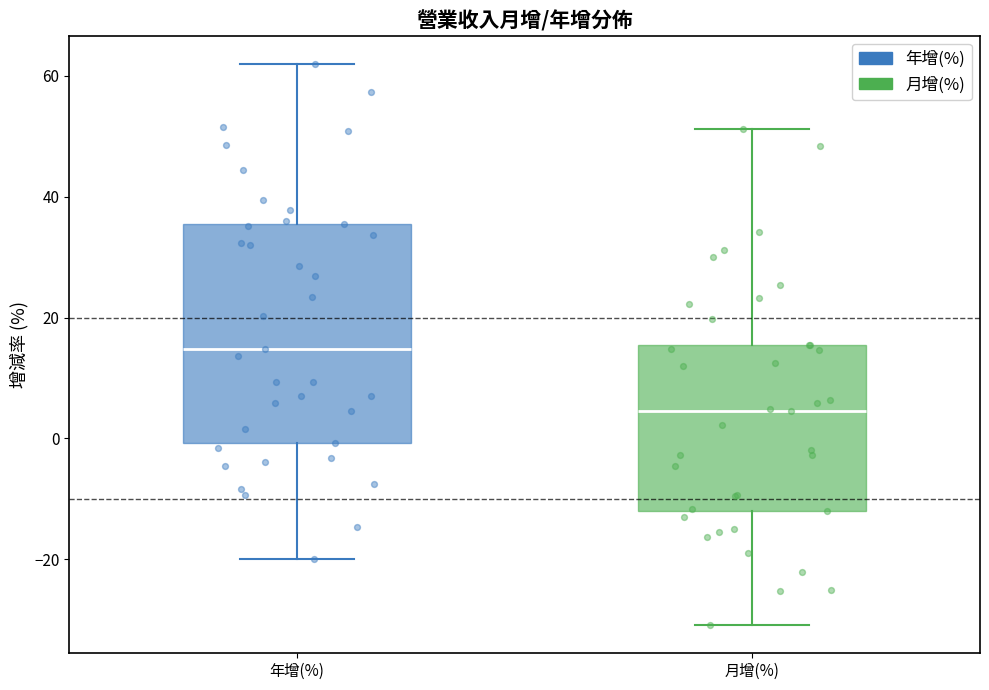

Where is the lower edge of the box for 年增(%) on the y-axis? The values are not printed on the chart, so give them approximately, as read against the axis.

0